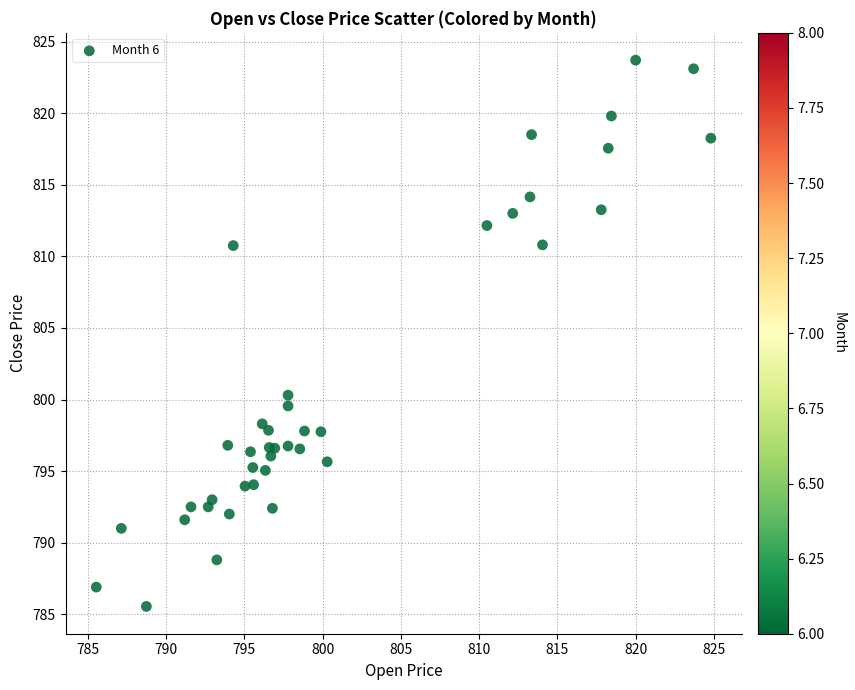

What Y value in the scatter plot is closest to 804?

800.3